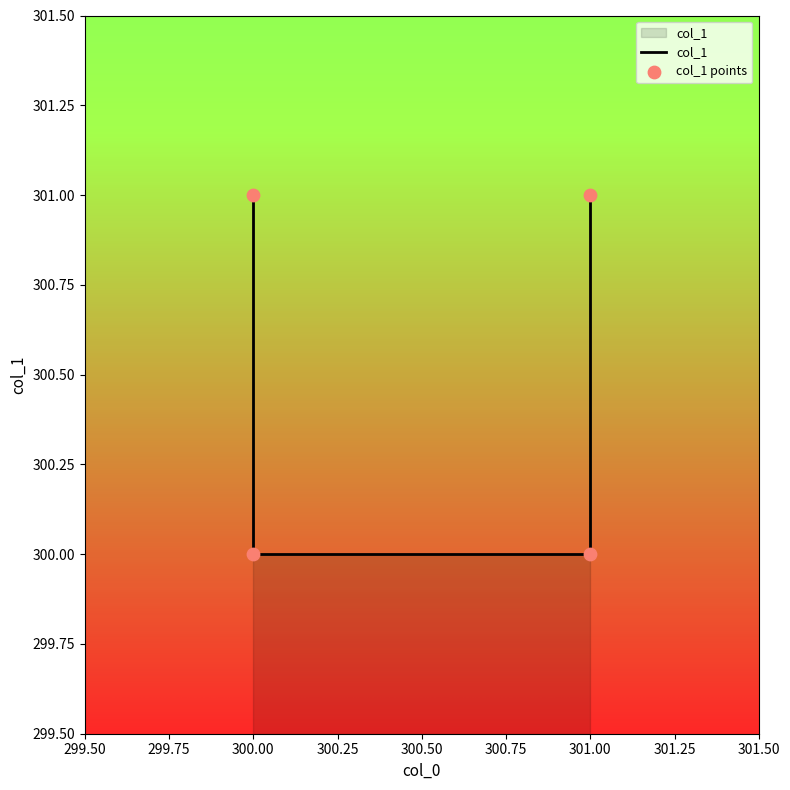

Which series has the widest spread of Y values?

col_1